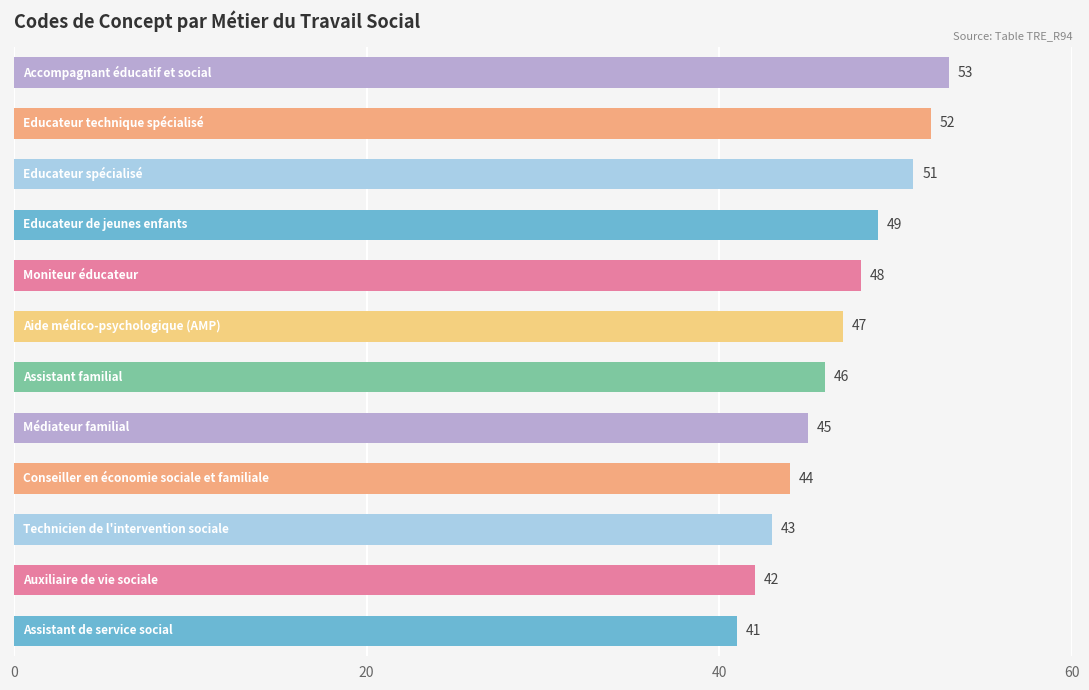

What is the difference between the maximum and second lowest values?

11